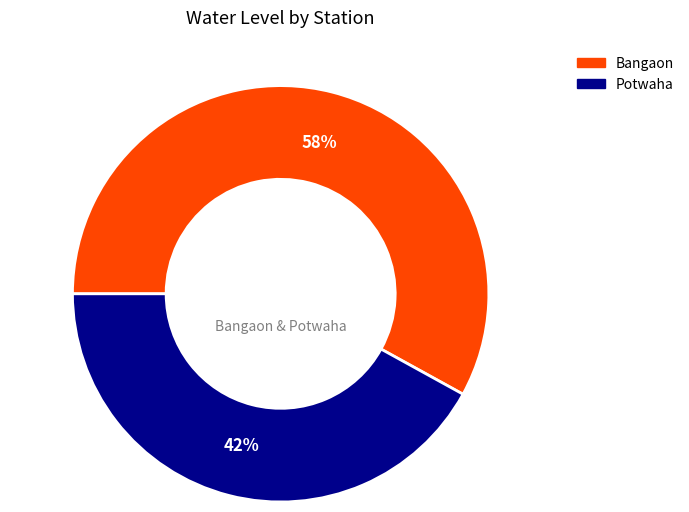

To the nearest percent, what is the difference between the Potwaha and Bangaon slice percentages?

16%